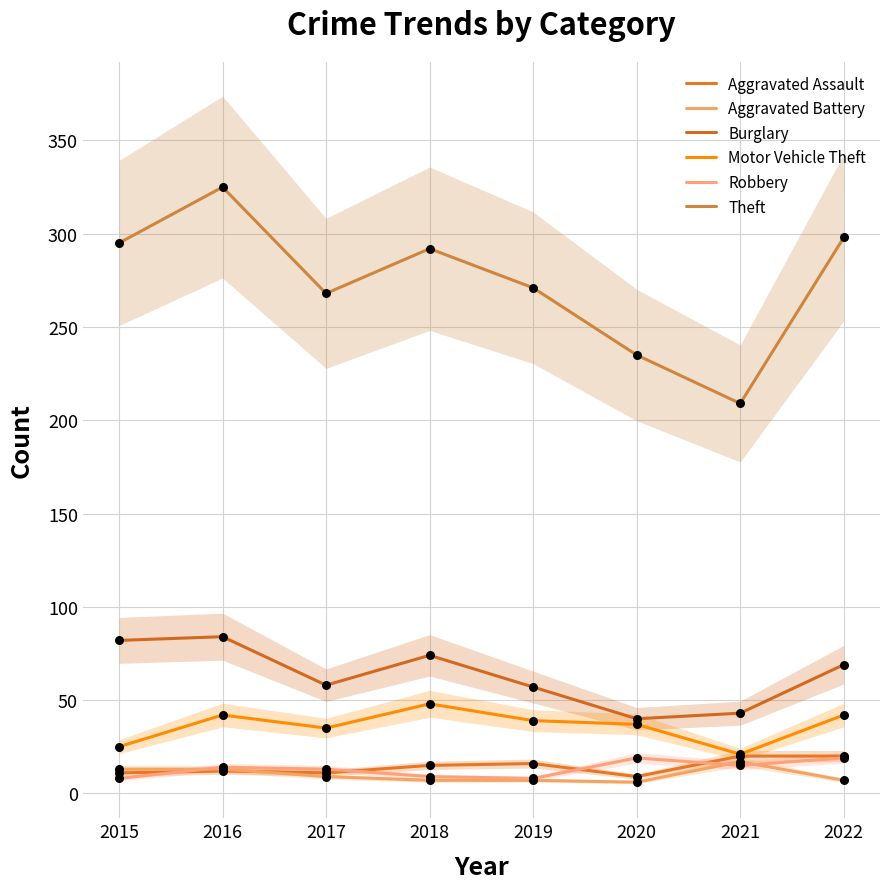

Which series has the largest total across all categories?

Theft